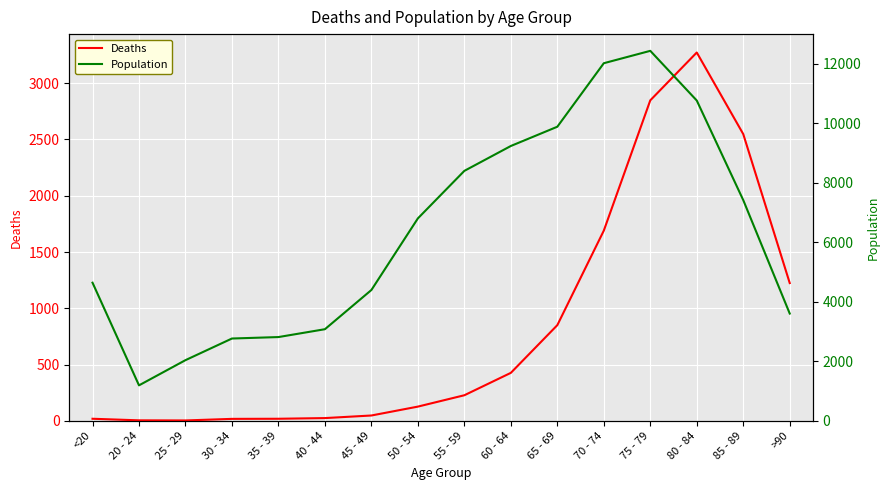

List the labels in order of Population value, largest first.

75 - 79, 70 - 74, 80 - 84, 65 - 69, 60 - 64, 55 - 59, 85 - 89, 50 - 54, <20, 45 - 49, >90, 40 - 44, 35 - 39, 30 - 34, 25 - 29, 20 - 24